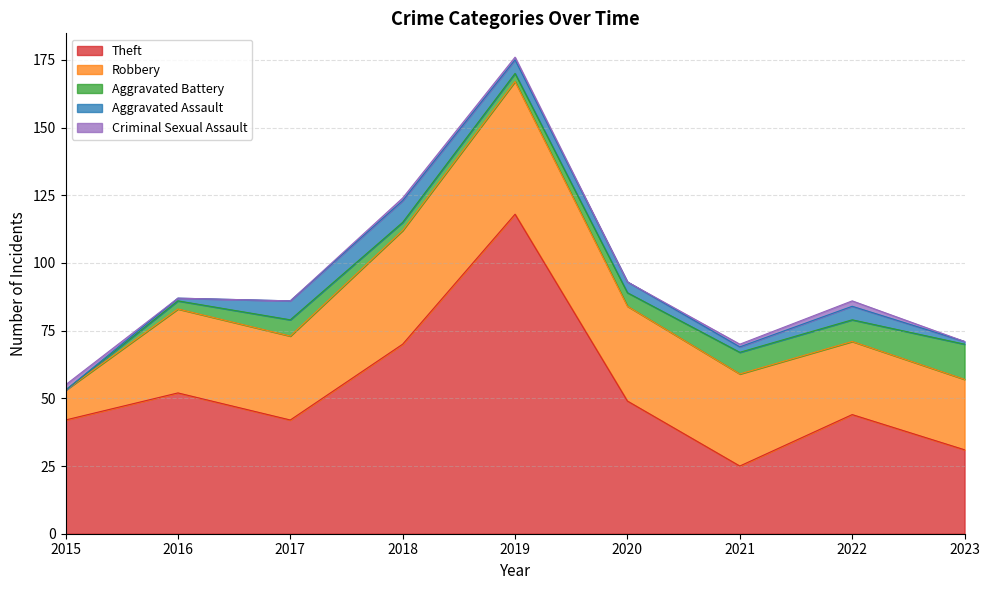

Which series has the largest total across all categories?

Theft